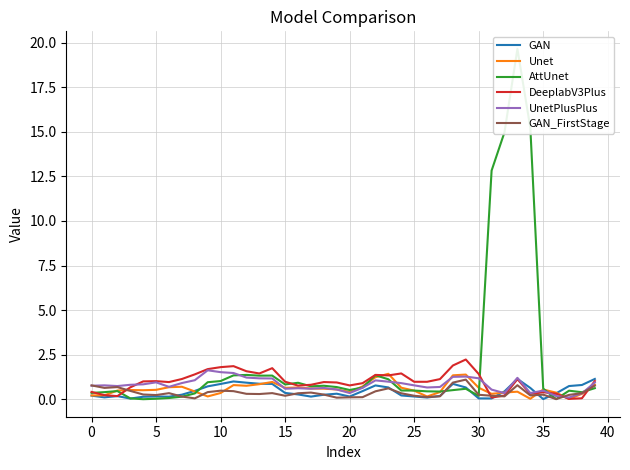

Which series has the widest spread of values?

AttUnet